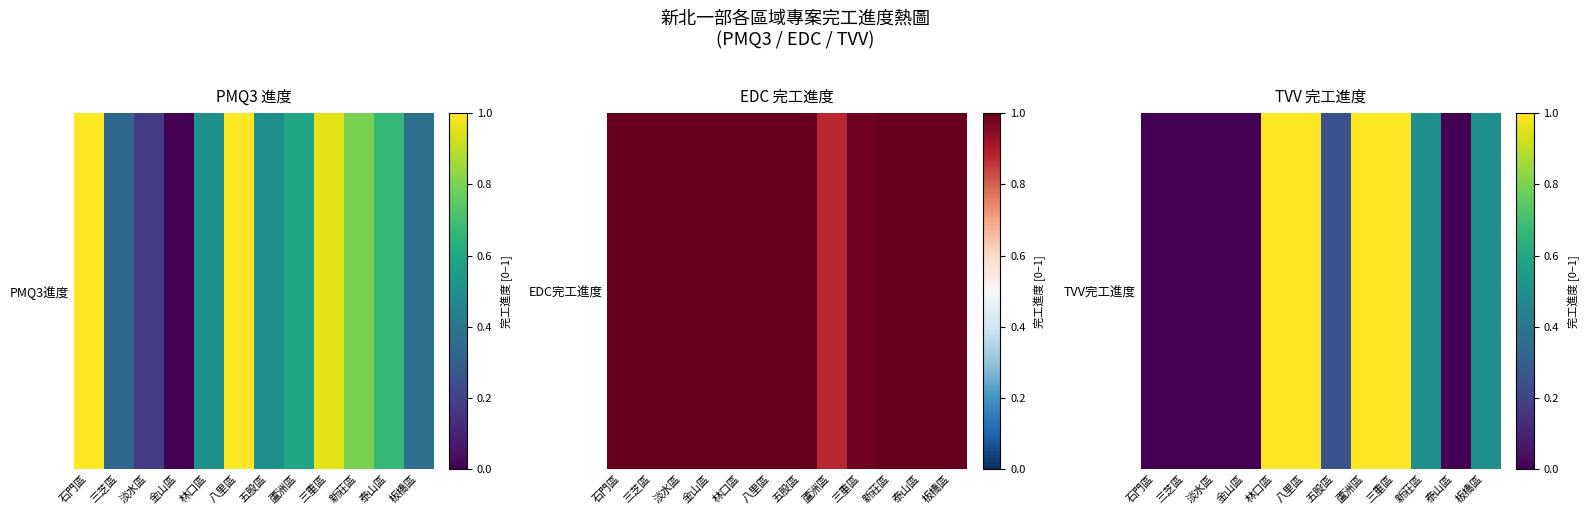

The value at 石門區 is 0.0. True or false?

True